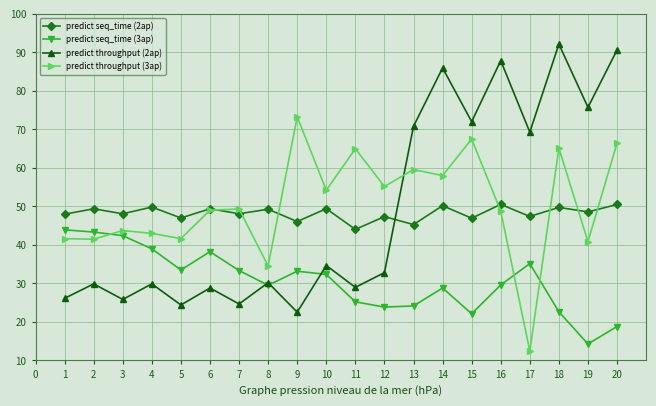

True or false: predict throughput (3ap) and predict seq_time (2ap) cross at least once.

True